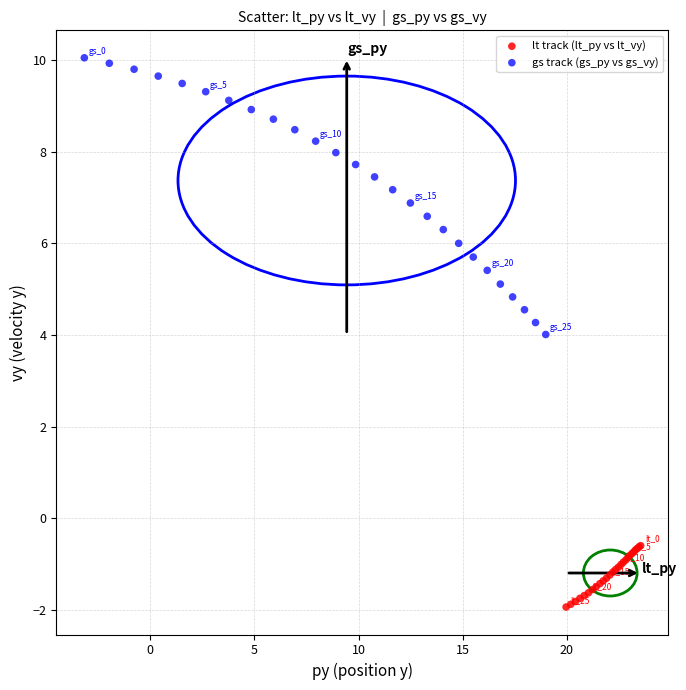

Which series has the largest Y range (max minus min)?

gs track (gs_py vs gs_vy)